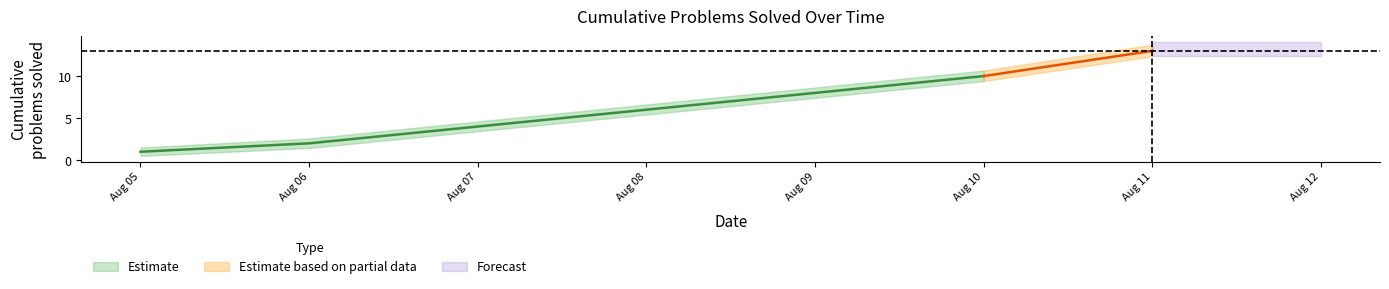

What is the difference between the maximum and minimum values in the cumulative_problems series?

12.0